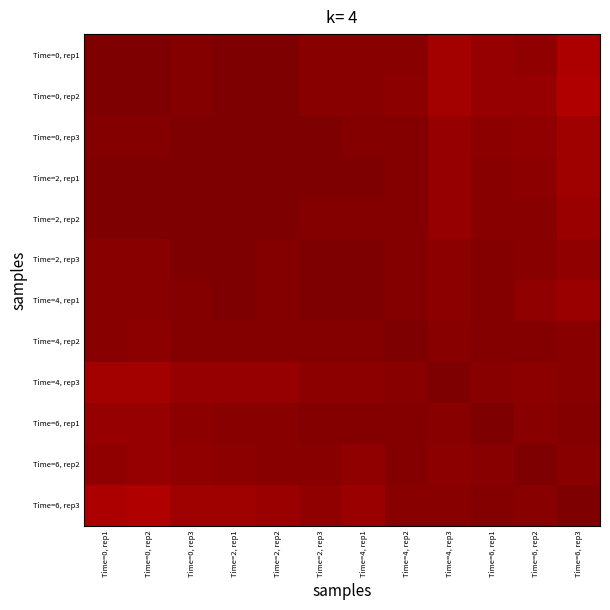

Reading left to right, extract all data points from this chart.

Time=0, rep1: Time=0, rep1=1.0	Time=0, rep2=1.0	Time=0, rep3=1.0	Time=2, rep1=1.0	Time=2, rep2=1.0	Time=2, rep3=1.0	Time=4, rep1=1.0	Time=4, rep2=1.0	Time=4, rep3=1.0	Time=6, rep1=1.0	Time=6, rep2=1.0	Time=6, rep3=0.9
Time=0, rep2: Time=0, rep1=1.0	Time=0, rep2=1.0	Time=0, rep3=1.0	Time=2, rep1=1.0	Time=2, rep2=1.0	Time=2, rep3=1.0	Time=4, rep1=1.0	Time=4, rep2=1.0	Time=4, rep3=0.9	Time=6, rep1=1.0	Time=6, rep2=1.0	Time=6, rep3=0.9
Time=0, rep3: Time=0, rep1=1.0	Time=0, rep2=1.0	Time=0, rep3=1.0	Time=2, rep1=1.0	Time=2, rep2=1.0	Time=2, rep3=1.0	Time=4, rep1=1.0	Time=4, rep2=1.0	Time=4, rep3=1.0	Time=6, rep1=1.0	Time=6, rep2=1.0	Time=6, rep3=1.0
Time=2, rep1: Time=0, rep1=1.0	Time=0, rep2=1.0	Time=0, rep3=1.0	Time=2, rep1=1.0	Time=2, rep2=1.0	Time=2, rep3=1.0	Time=4, rep1=1.0	Time=4, rep2=1.0	Time=4, rep3=1.0	Time=6, rep1=1.0	Time=6, rep2=1.0	Time=6, rep3=1.0
Time=2, rep2: Time=0, rep1=1.0	Time=0, rep2=1.0	Time=0, rep3=1.0	Time=2, rep1=1.0	Time=2, rep2=1.0	Time=2, rep3=1.0	Time=4, rep1=1.0	Time=4, rep2=1.0	Time=4, rep3=1.0	Time=6, rep1=1.0	Time=6, rep2=1.0	Time=6, rep3=1.0
Time=2, rep3: Time=0, rep1=1.0	Time=0, rep2=1.0	Time=0, rep3=1.0	Time=2, rep1=1.0	Time=2, rep2=1.0	Time=2, rep3=1.0	Time=4, rep1=1.0	Time=4, rep2=1.0	Time=4, rep3=1.0	Time=6, rep1=1.0	Time=6, rep2=1.0	Time=6, rep3=1.0
Time=4, rep1: Time=0, rep1=1.0	Time=0, rep2=1.0	Time=0, rep3=1.0	Time=2, rep1=1.0	Time=2, rep2=1.0	Time=2, rep3=1.0	Time=4, rep1=1.0	Time=4, rep2=1.0	Time=4, rep3=1.0	Time=6, rep1=1.0	Time=6, rep2=1.0	Time=6, rep3=1.0
Time=4, rep2: Time=0, rep1=1.0	Time=0, rep2=1.0	Time=0, rep3=1.0	Time=2, rep1=1.0	Time=2, rep2=1.0	Time=2, rep3=1.0	Time=4, rep1=1.0	Time=4, rep2=1.0	Time=4, rep3=1.0	Time=6, rep1=1.0	Time=6, rep2=1.0	Time=6, rep3=1.0
Time=4, rep3: Time=0, rep1=1.0	Time=0, rep2=0.9	Time=0, rep3=1.0	Time=2, rep1=1.0	Time=2, rep2=1.0	Time=2, rep3=1.0	Time=4, rep1=1.0	Time=4, rep2=1.0	Time=4, rep3=1.0	Time=6, rep1=1.0	Time=6, rep2=1.0	Time=6, rep3=1.0
Time=6, rep1: Time=0, rep1=1.0	Time=0, rep2=1.0	Time=0, rep3=1.0	Time=2, rep1=1.0	Time=2, rep2=1.0	Time=2, rep3=1.0	Time=4, rep1=1.0	Time=4, rep2=1.0	Time=4, rep3=1.0	Time=6, rep1=1.0	Time=6, rep2=1.0	Time=6, rep3=1.0
Time=6, rep2: Time=0, rep1=1.0	Time=0, rep2=1.0	Time=0, rep3=1.0	Time=2, rep1=1.0	Time=2, rep2=1.0	Time=2, rep3=1.0	Time=4, rep1=1.0	Time=4, rep2=1.0	Time=4, rep3=1.0	Time=6, rep1=1.0	Time=6, rep2=1.0	Time=6, rep3=1.0
Time=6, rep3: Time=0, rep1=0.9	Time=0, rep2=0.9	Time=0, rep3=1.0	Time=2, rep1=1.0	Time=2, rep2=1.0	Time=2, rep3=1.0	Time=4, rep1=1.0	Time=4, rep2=1.0	Time=4, rep3=1.0	Time=6, rep1=1.0	Time=6, rep2=1.0	Time=6, rep3=1.0